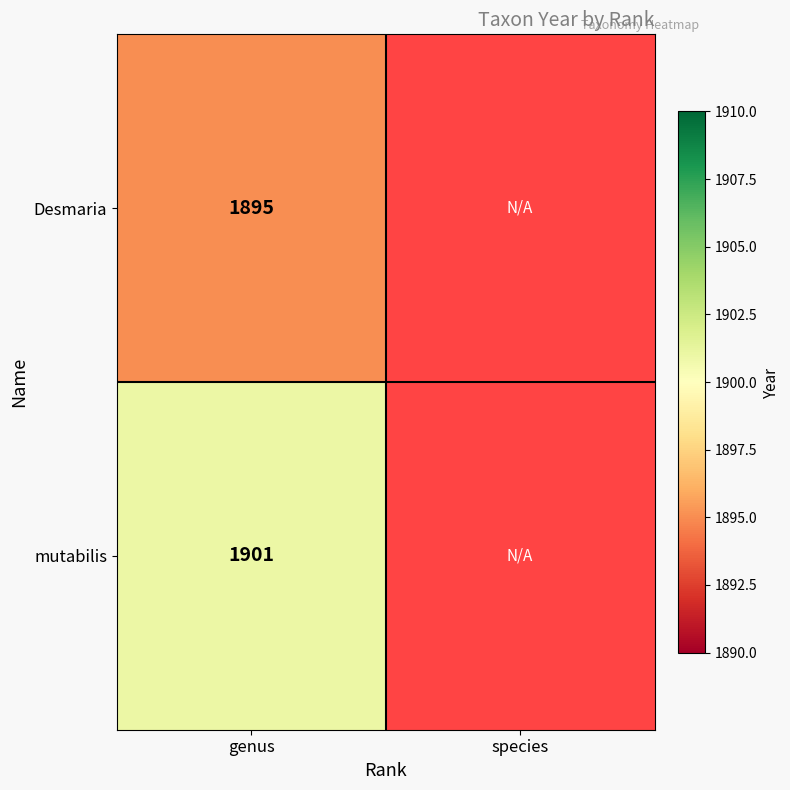

At which category is the sum across all series the highest?

genus